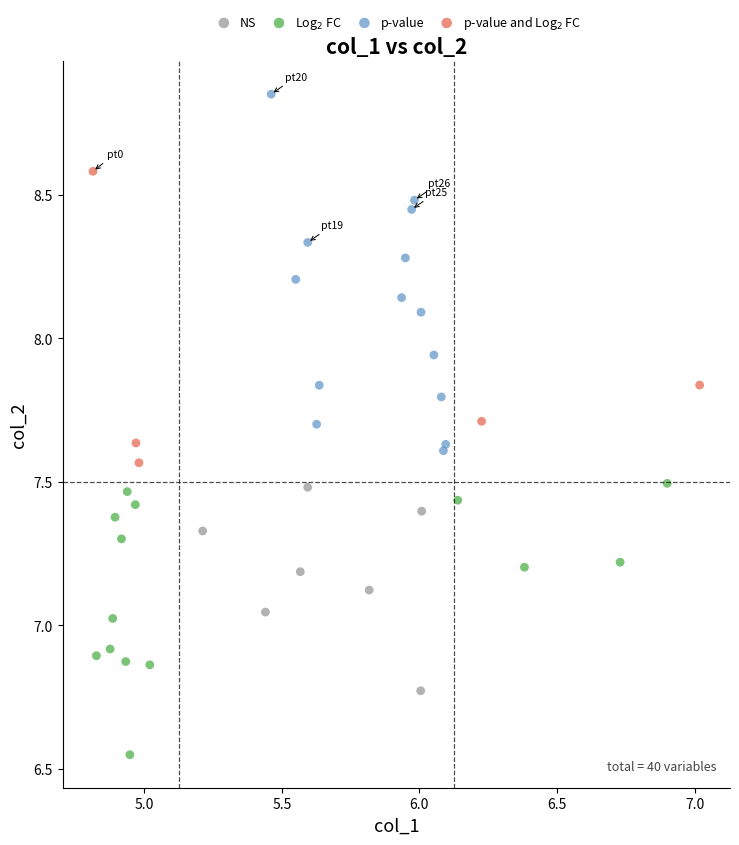

Which series reaches the maximum Y coordinate?

p-value